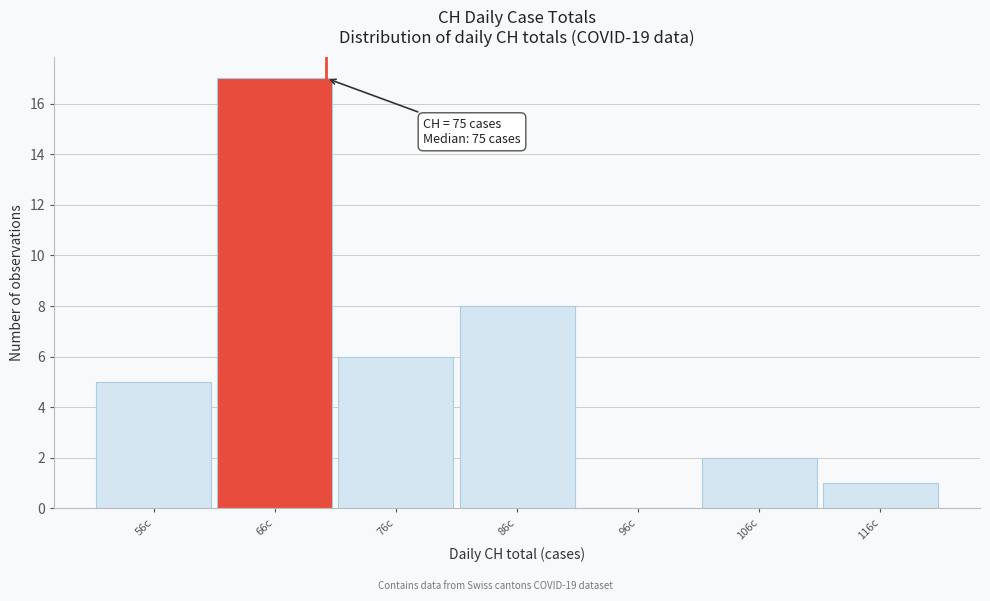

Reading left to right, extract all data points from this chart.

56c=5	66c=17	76c=6	86c=8	96c=0	106c=2	116c=1